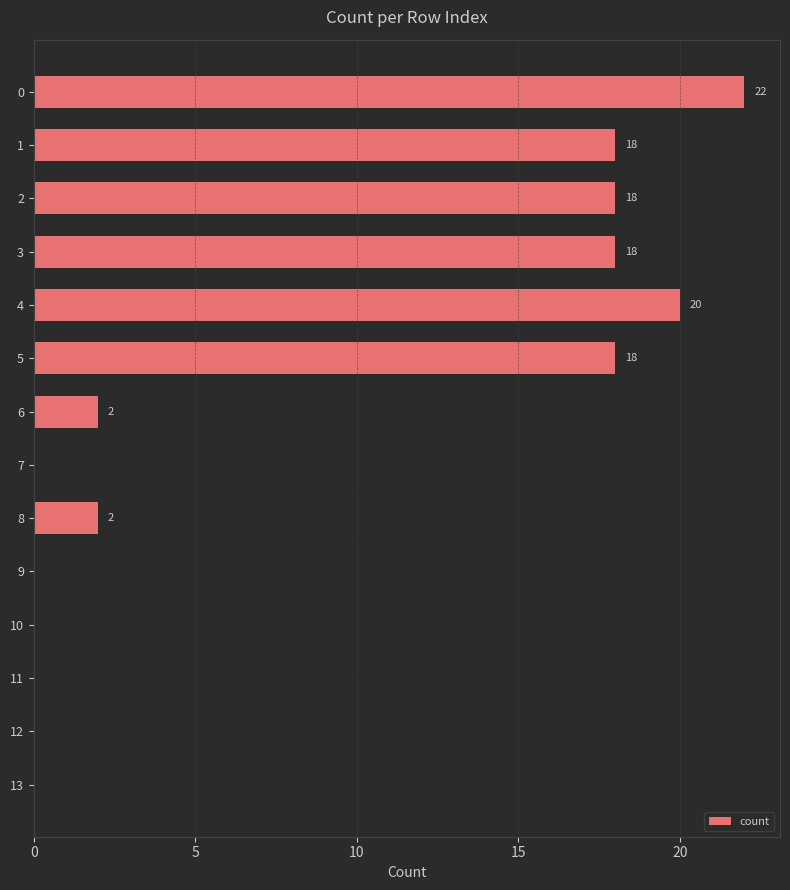

What is the sum of all values?

118